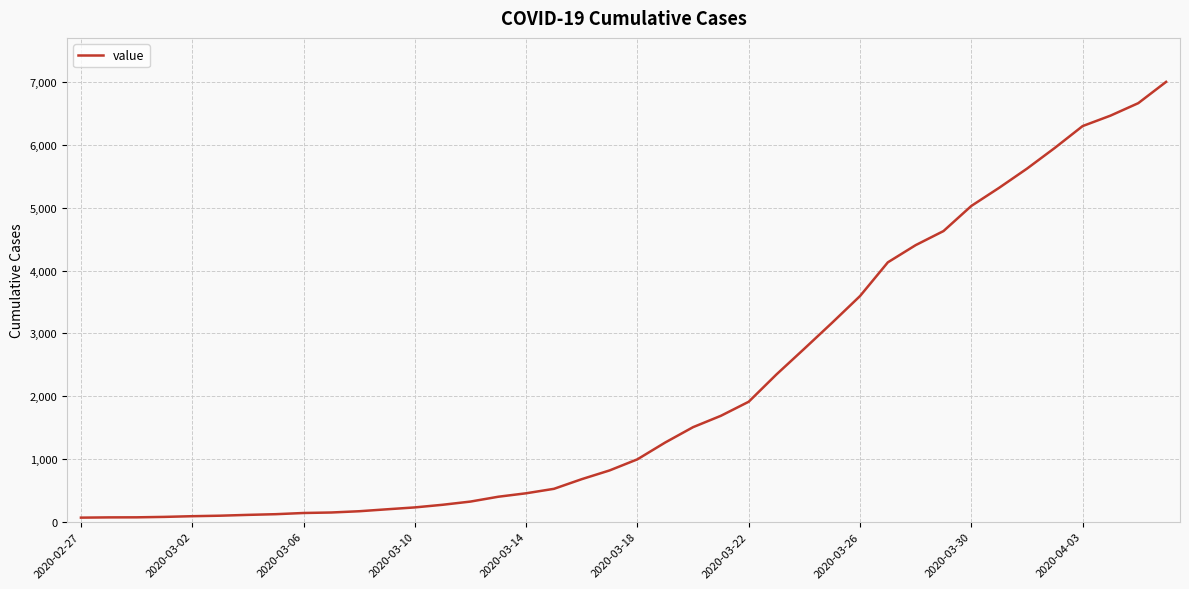

What is the greatest value displayed?

7005